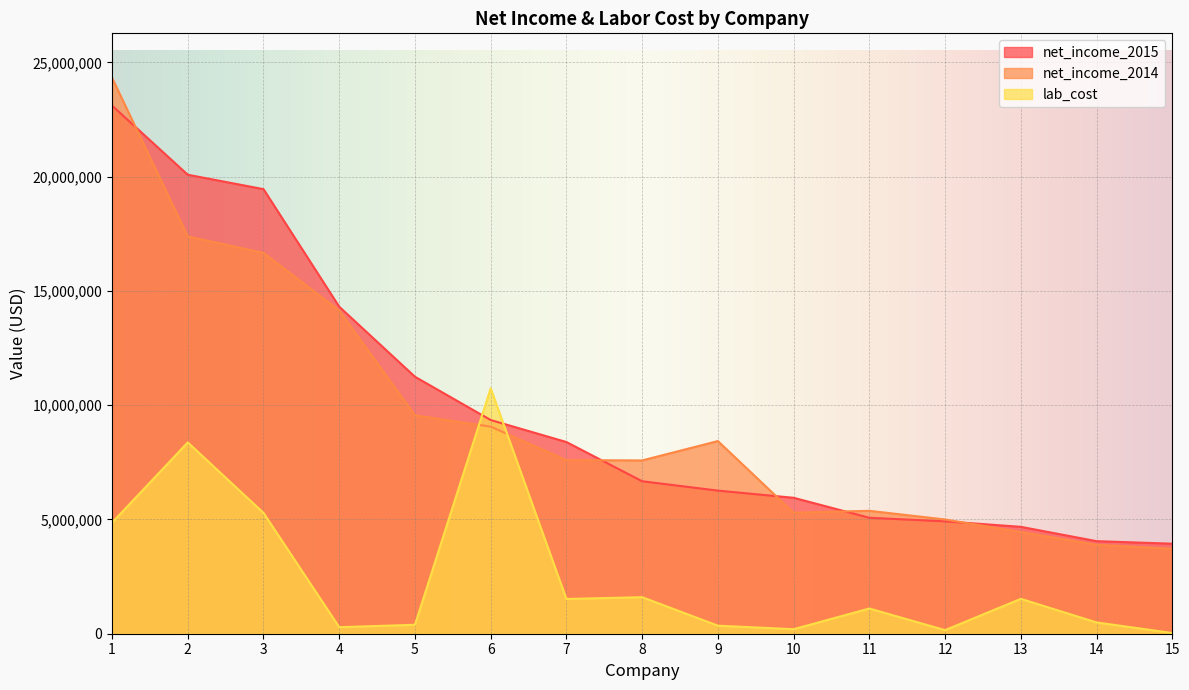

At which label does lab_cost first exceed 1103178?

1